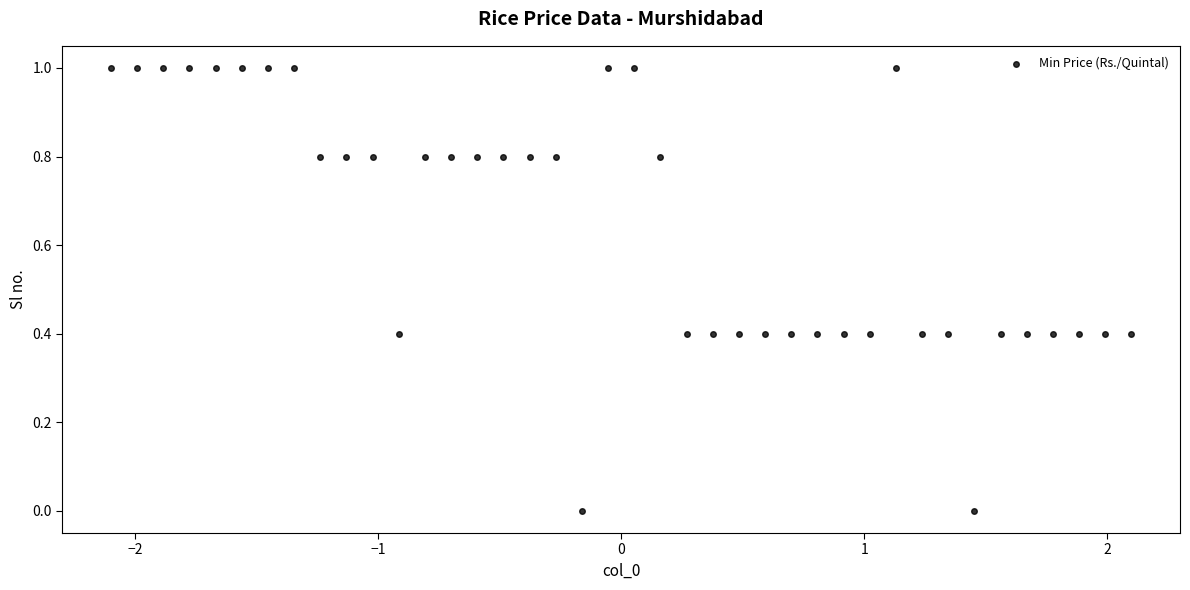

What is the range of Y values (max minus min)?

1.0